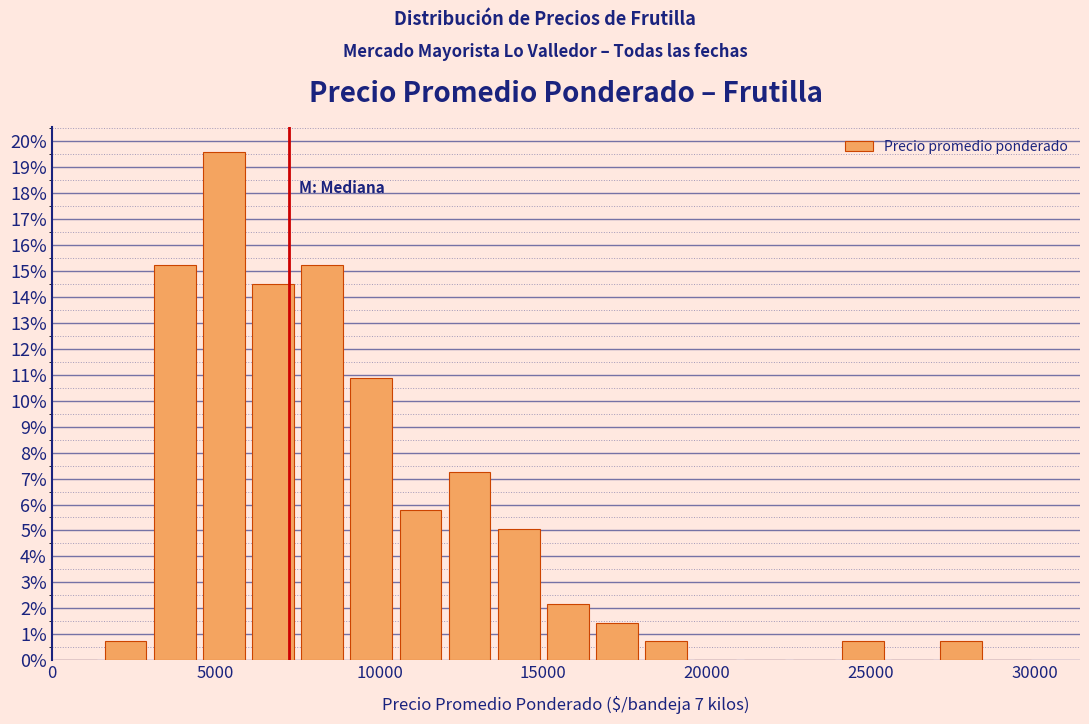

Read against the x-axis, roughly where is the centre of the tallest bar?

5500